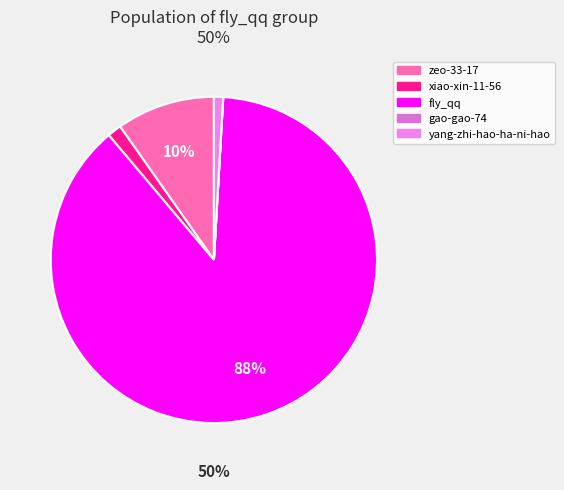

To the nearest percent, what is the difference between the xiao-xin-11-56 and zeo-33-17 slice percentages?

8%